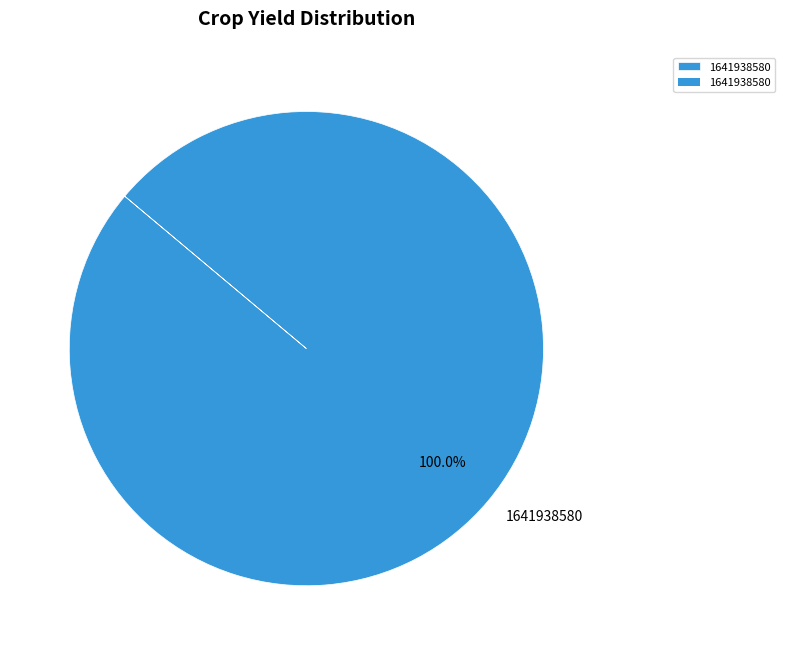

Which category accounts for the majority?

1641938580